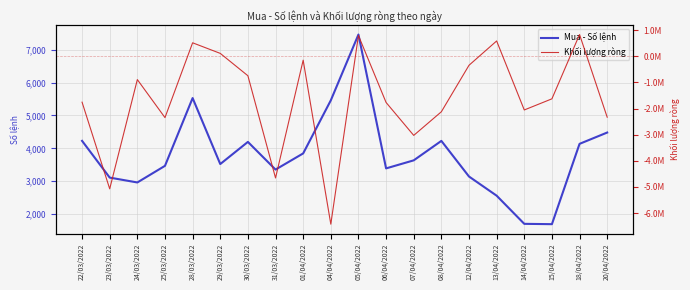

Reading right to left, extract all data points from this chart.

Mua - Số lệnh: 20/04/2022=4481	18/04/2022=4137	15/04/2022=1693	14/04/2022=1703	13/04/2022=2560	12/04/2022=3143	08/04/2022=4227	07/04/2022=3635	06/04/2022=3390	05/04/2022=7463	04/04/2022=5461	01/04/2022=3846	31/03/2022=3354	30/03/2022=4196	29/03/2022=3522	28/03/2022=5530	25/03/2022=3468	24/03/2022=2962	23/03/2022=3110	22/03/2022=4228
Khối lượng ròng: 20/04/2022=-2330700	18/04/2022=834800	15/04/2022=-1627600	14/04/2022=-2053700	13/04/2022=588700	12/04/2022=-342500	08/04/2022=-2122400	07/04/2022=-3027700	06/04/2022=-1766800	05/04/2022=797800	04/04/2022=-6427400	01/04/2022=-146500	31/03/2022=-4657600	30/03/2022=-743100	29/03/2022=113300	28/03/2022=518600	25/03/2022=-2346500	24/03/2022=-890600	23/03/2022=-5074300	22/03/2022=-1755400